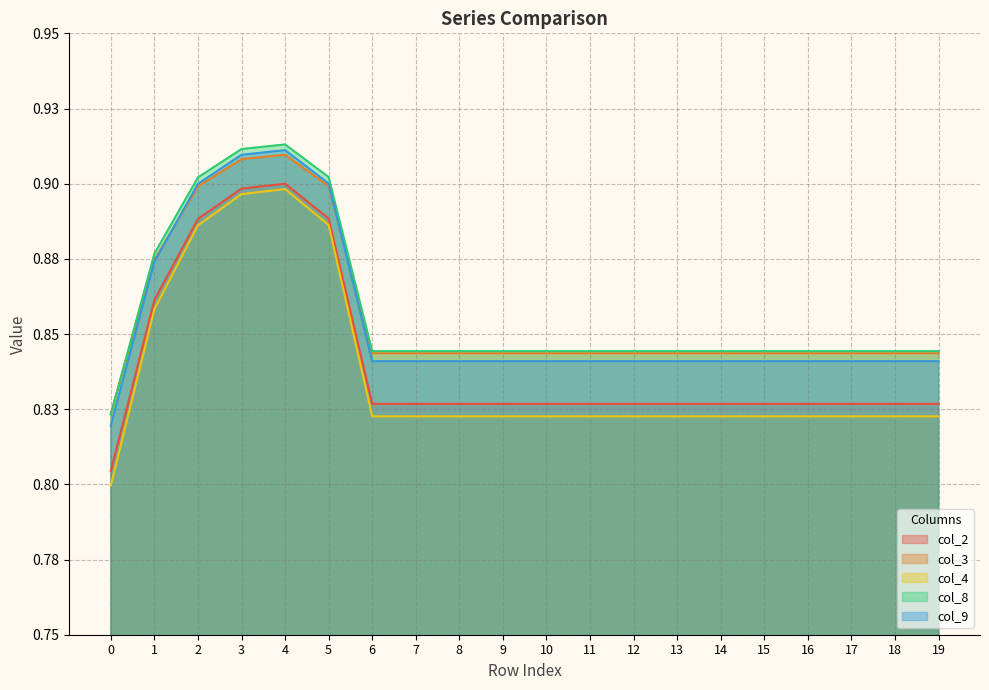

True or false: col_9 and col_8 cross at least once.

False